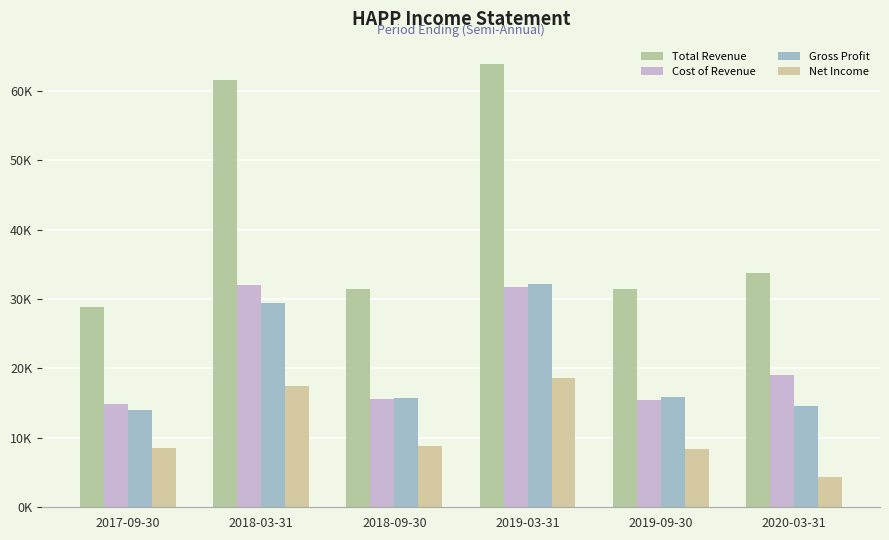

Does the chart contain any negative values?

No